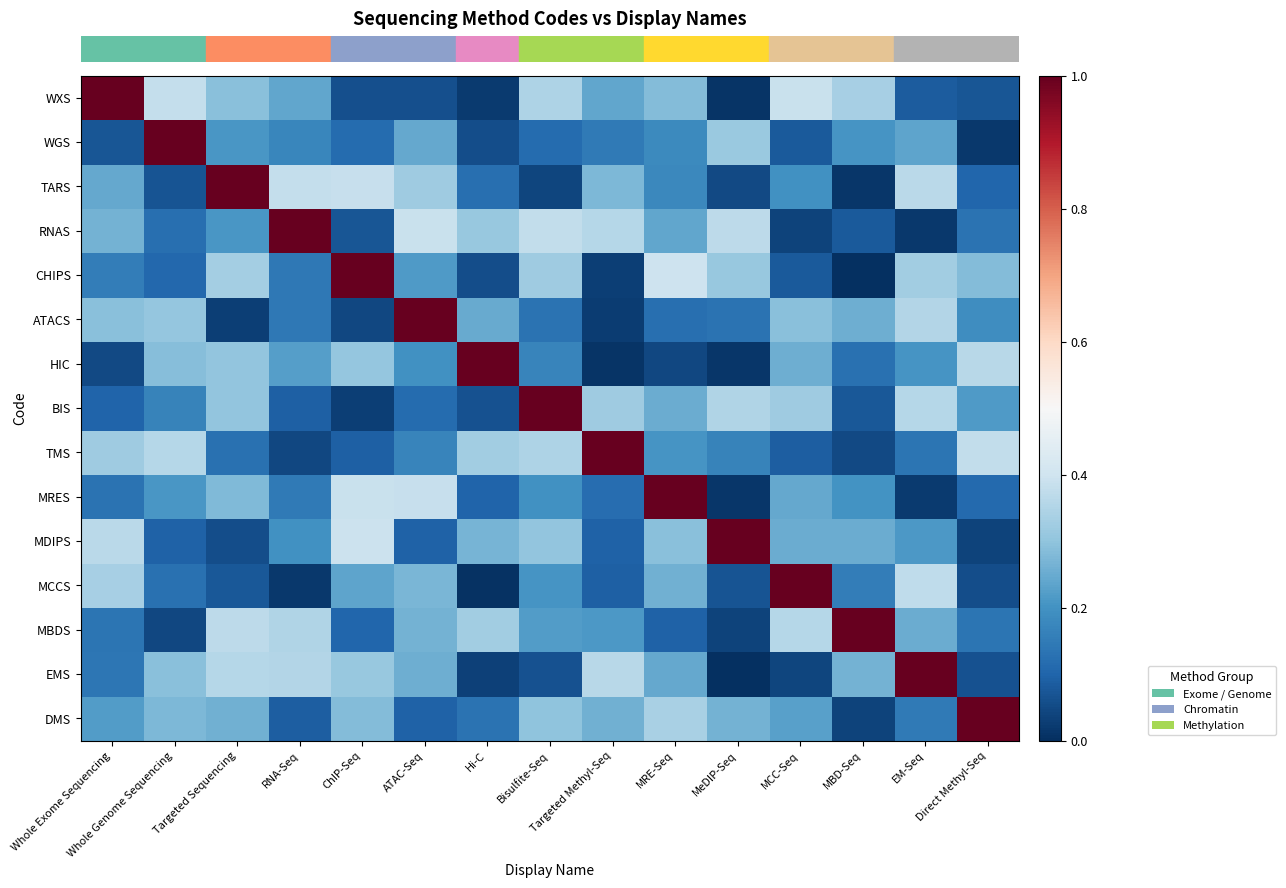

At which category is the sum across all series the highest?

Targeted Sequencing